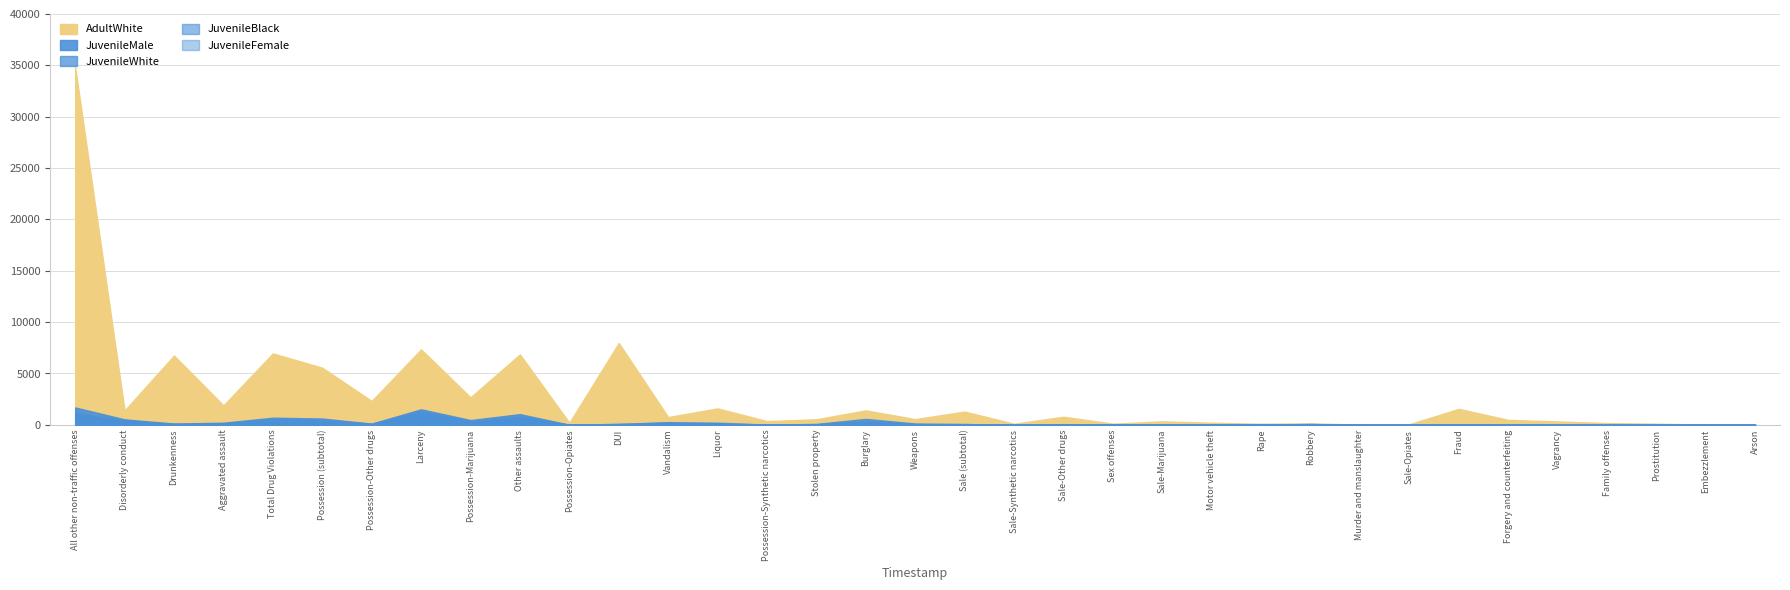

At which category does JuvenileBlack reach its first local peak?

Total Drug Violations